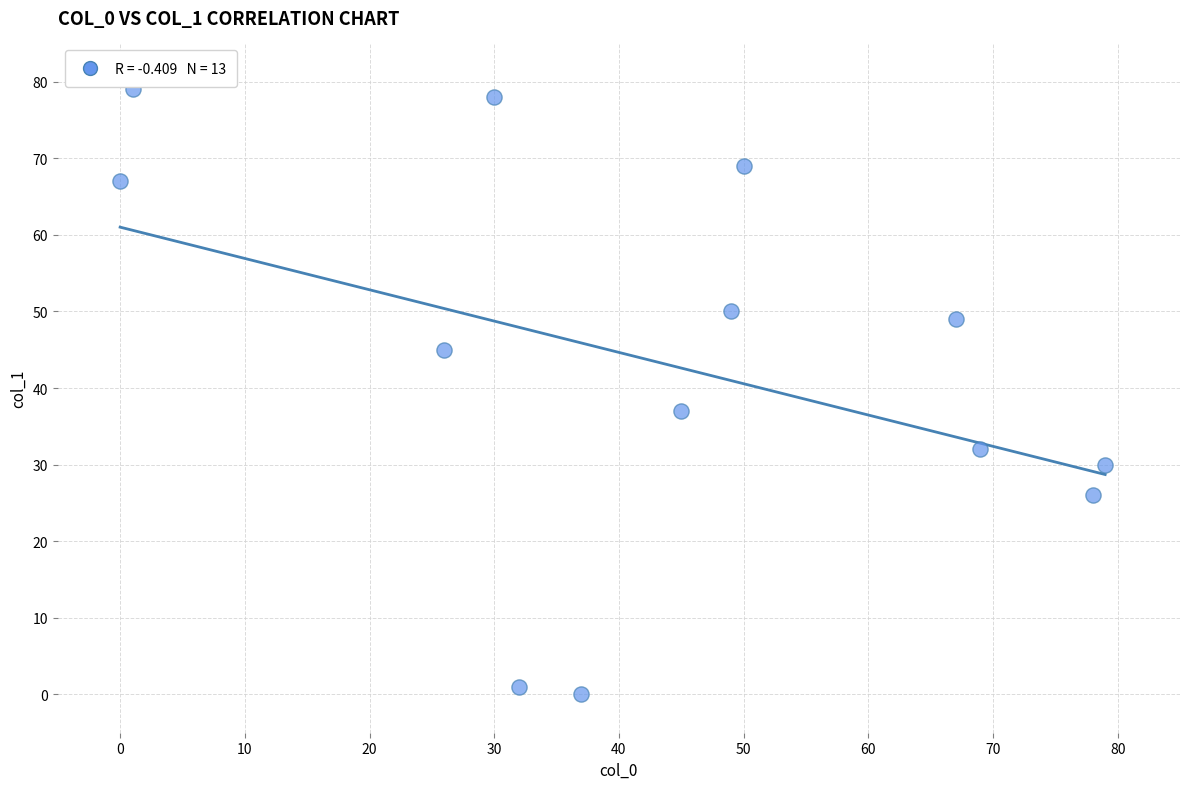

What is the range of X values (max minus min)?

79